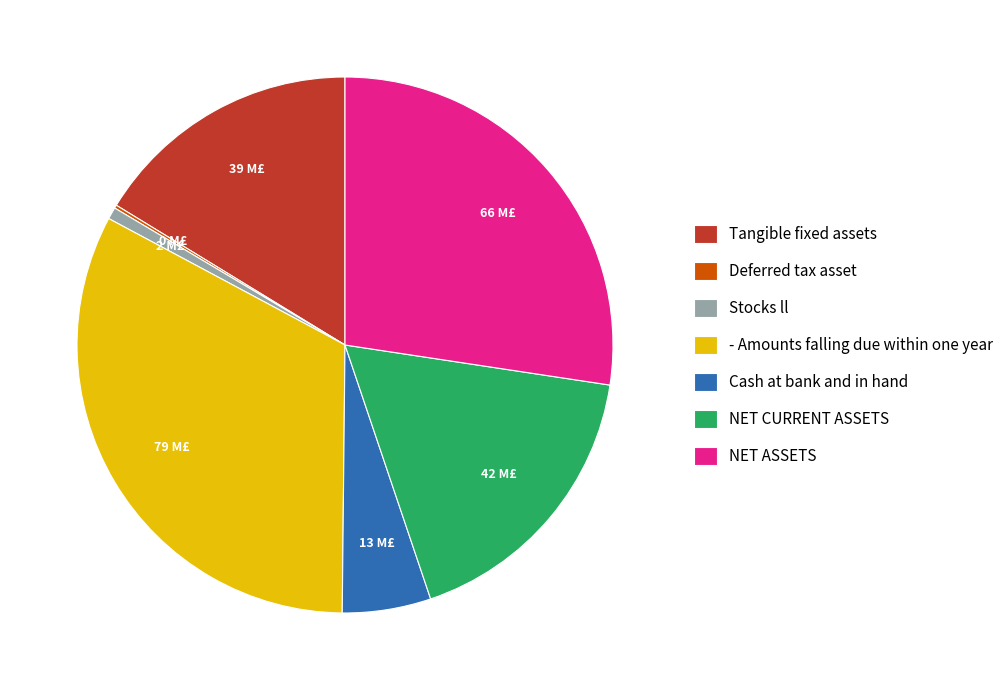

Between Cash at bank and in hand and Stocks ll, which is larger?

Cash at bank and in hand